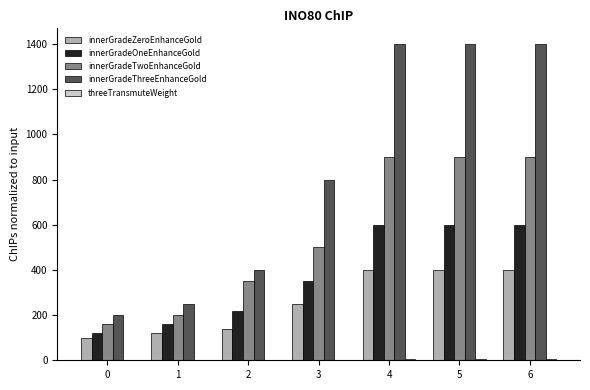

Are the bars horizontal?

No